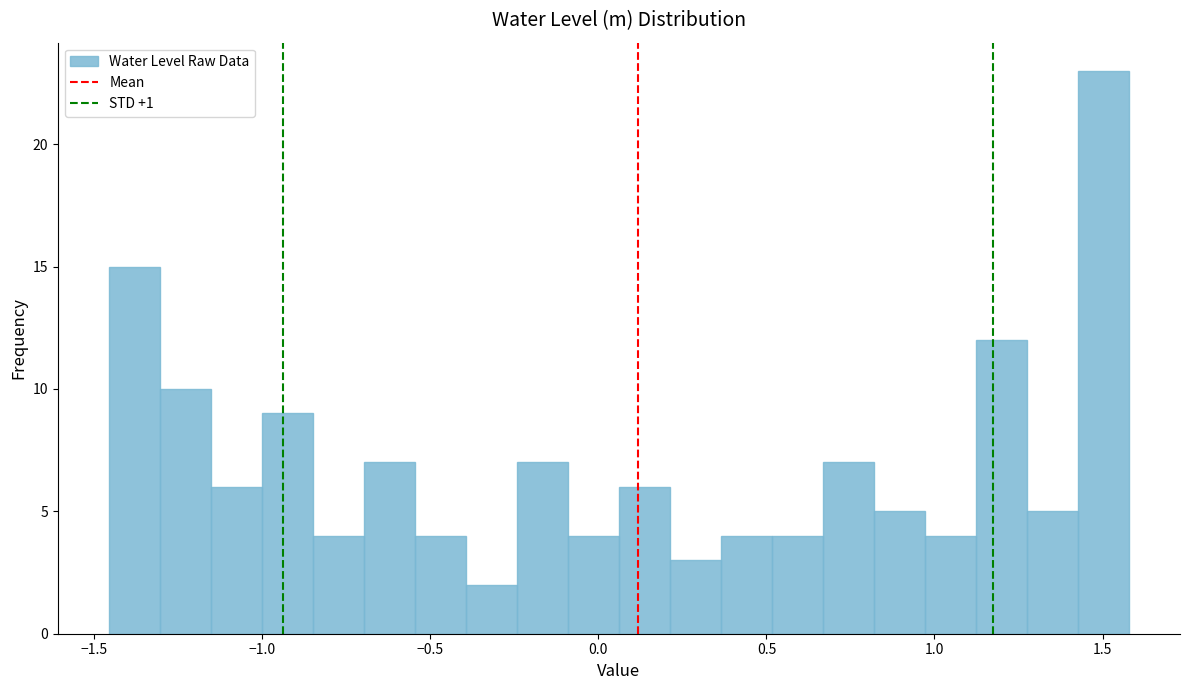

Around what value on the x-axis is the tallest bar? Give the approximate position of its centre, as read against the axis.

1.50